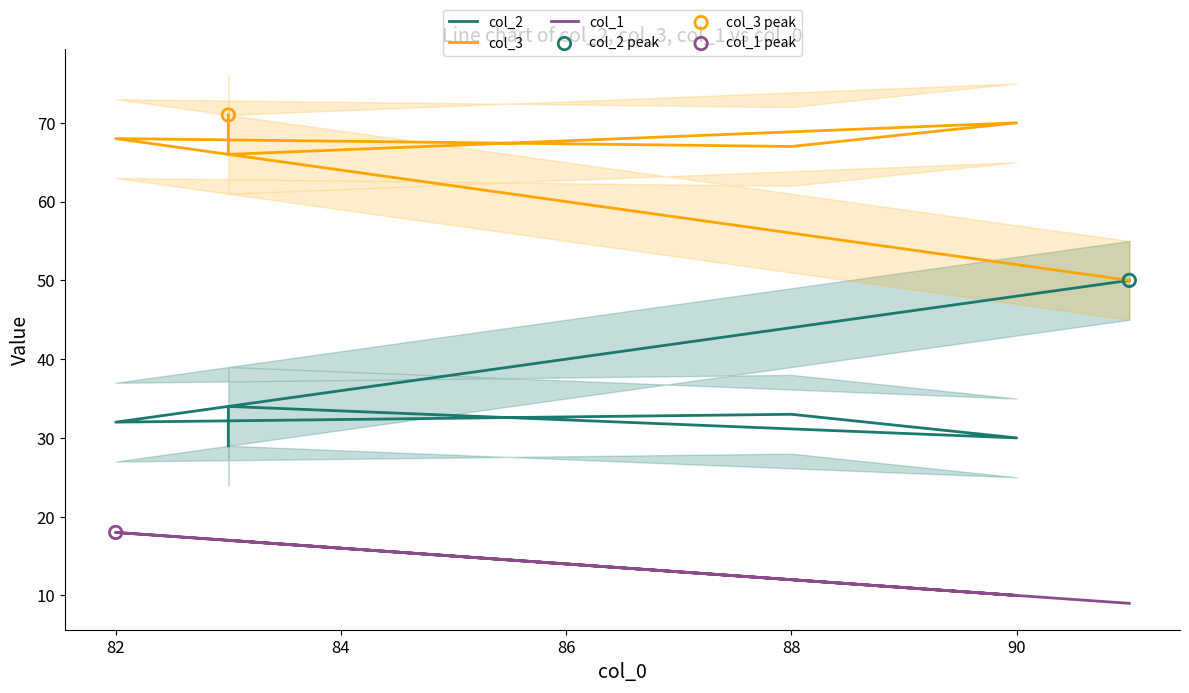

Which series has the largest total across all categories?

col_3